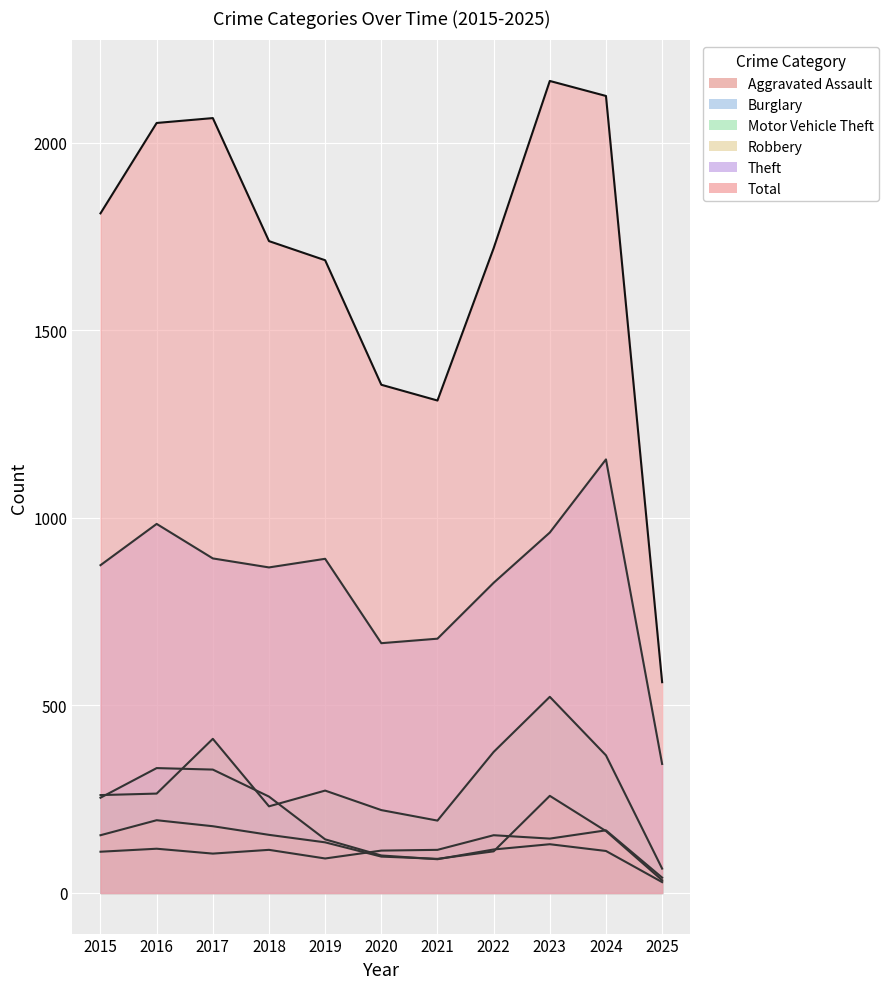

Rank the categories by Total value from highest to lowest.

2023, 2024, 2017, 2016, 2015, 2018, 2022, 2019, 2020, 2021, 2025